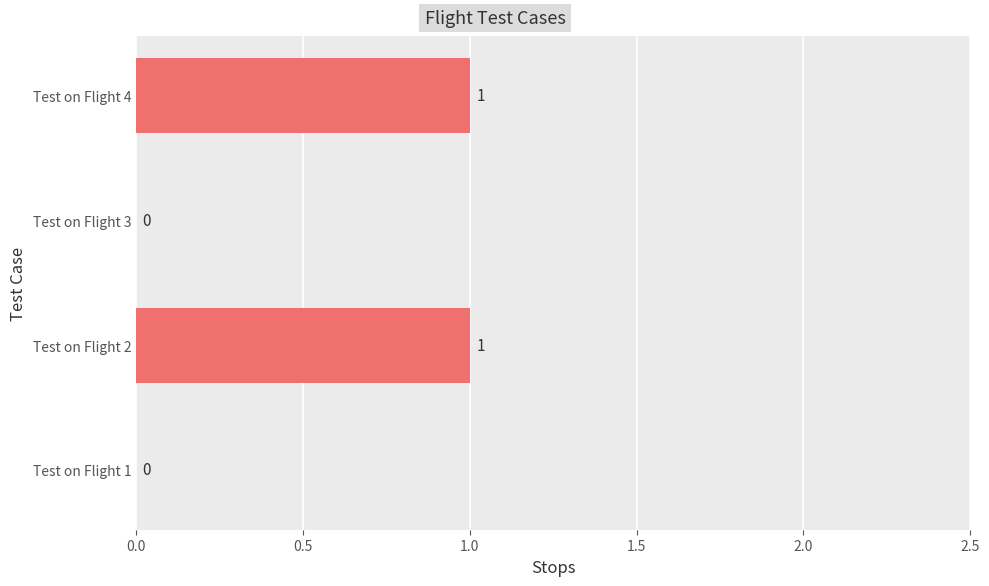

How many values are between 0 and 1?

4